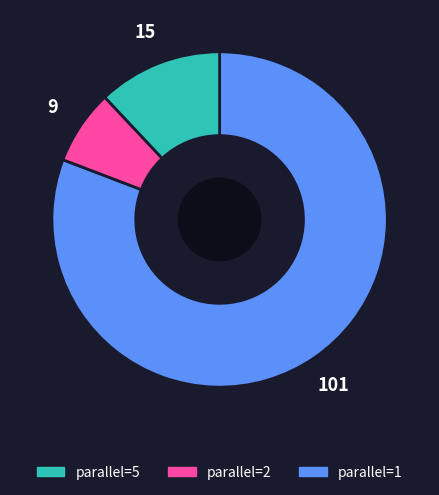

Is there any slice that represents more than half of the pie?

Yes